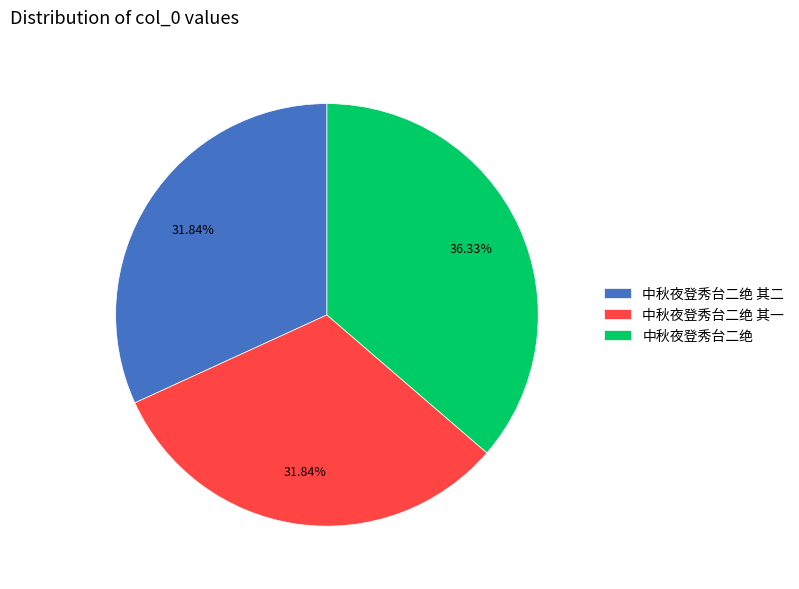

What percentage do 中秋夜登秀台二绝 其二 and 中秋夜登秀台二绝 together represent?

68.2%